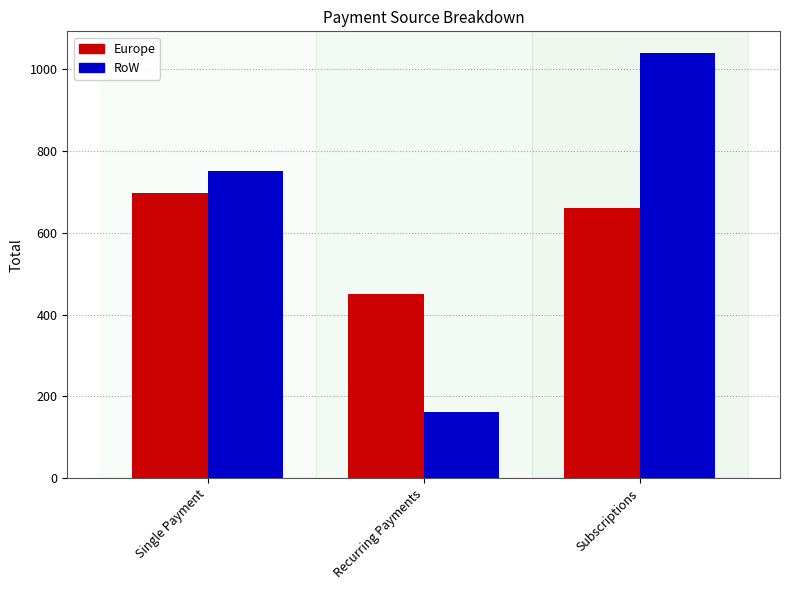

What is the value of the Europe bar at the 1st from the left?

697